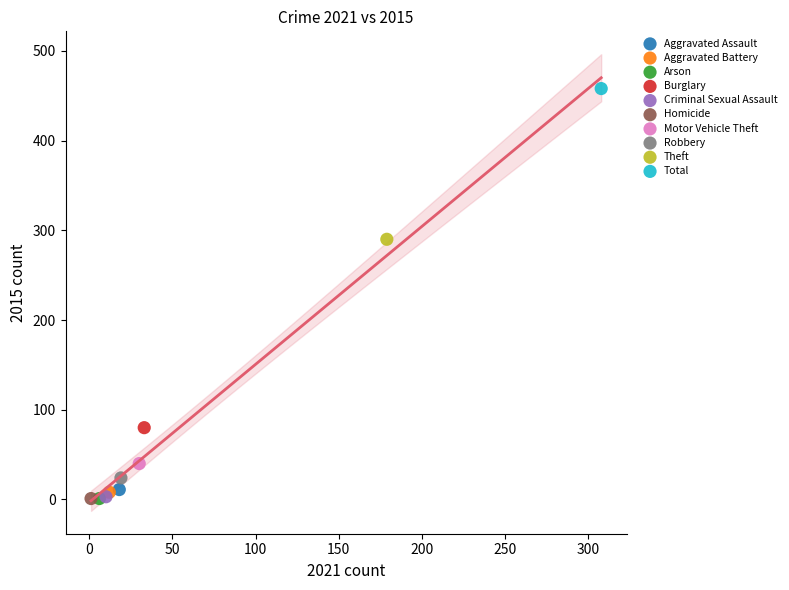

Which series reaches the maximum Y coordinate?

Total